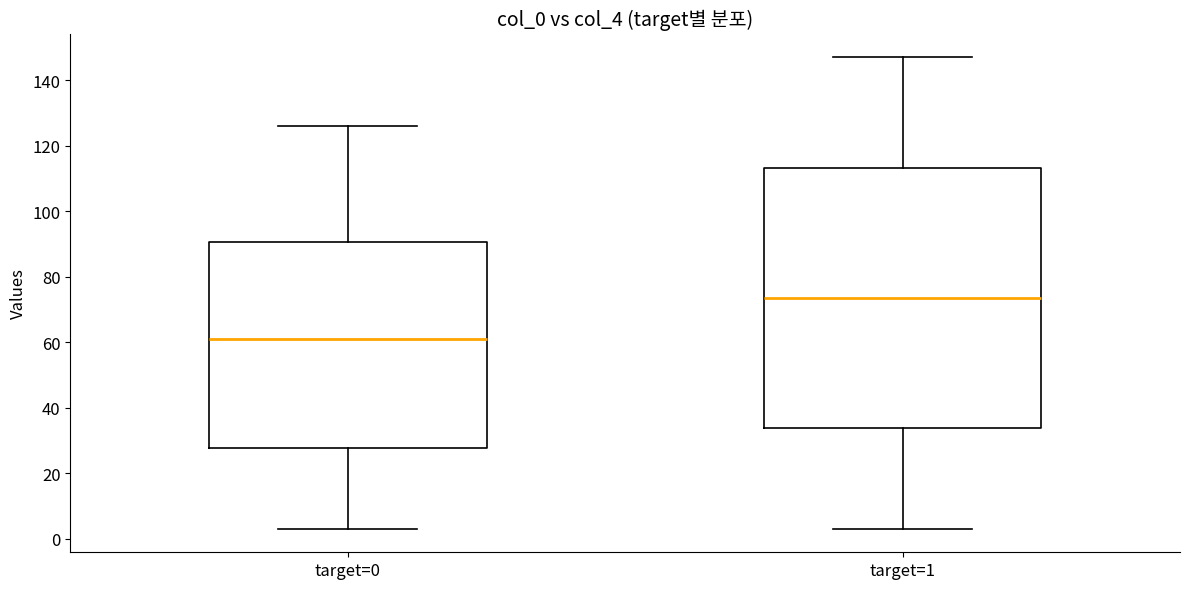

Which box has the highest median line?

target=1